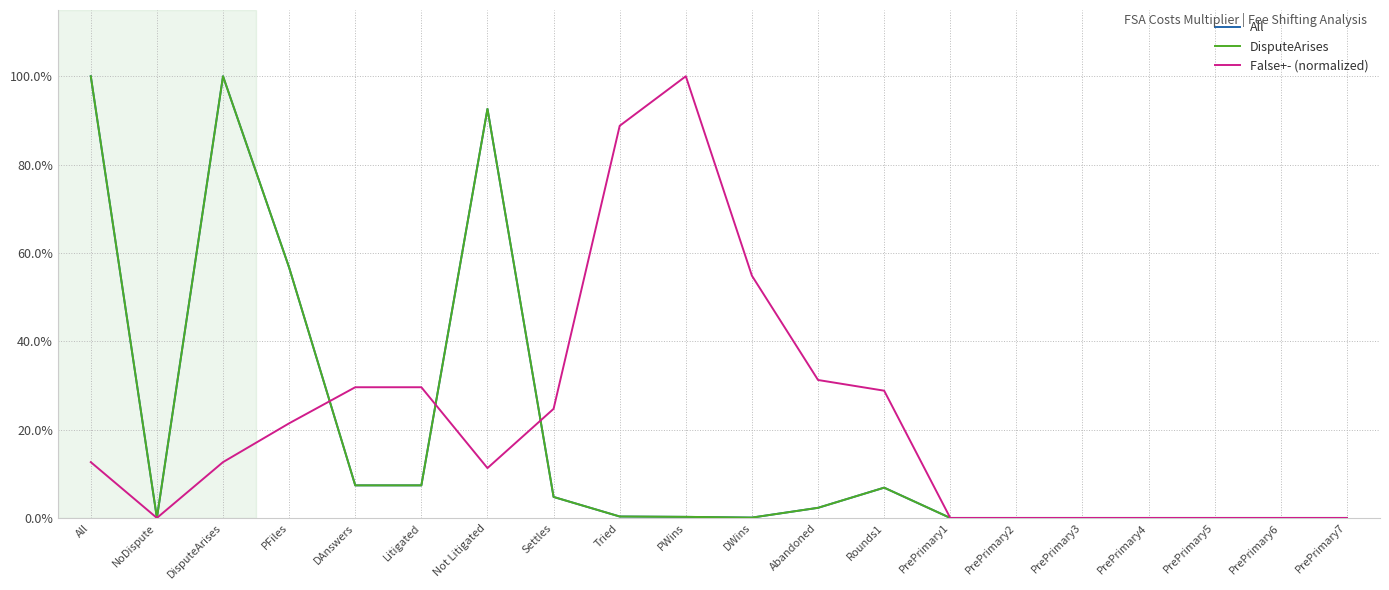

Which series has the largest total across all categories?

False+- (normalized)